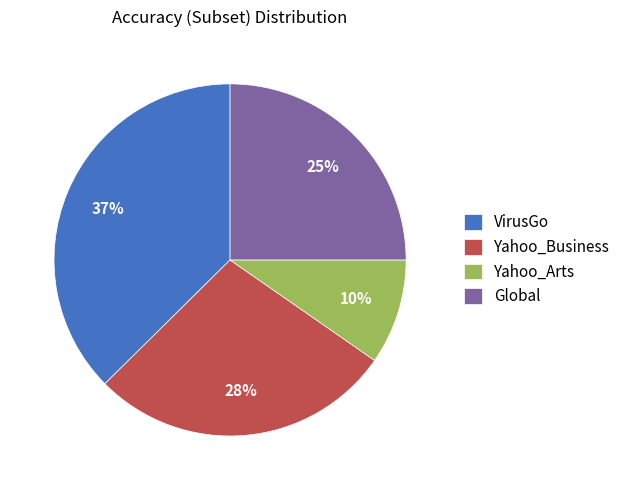

Is it true that VirusGo is 43% of the pie?

False